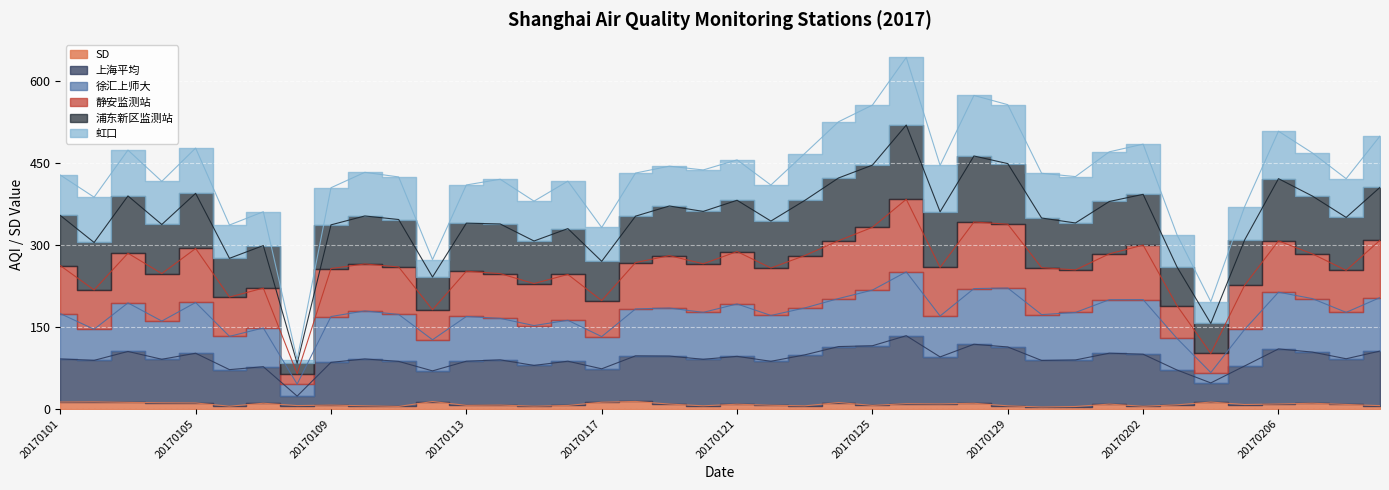

In 徐汇上师大, how many points are higher than both neighbors (excluding endpoints)?

12